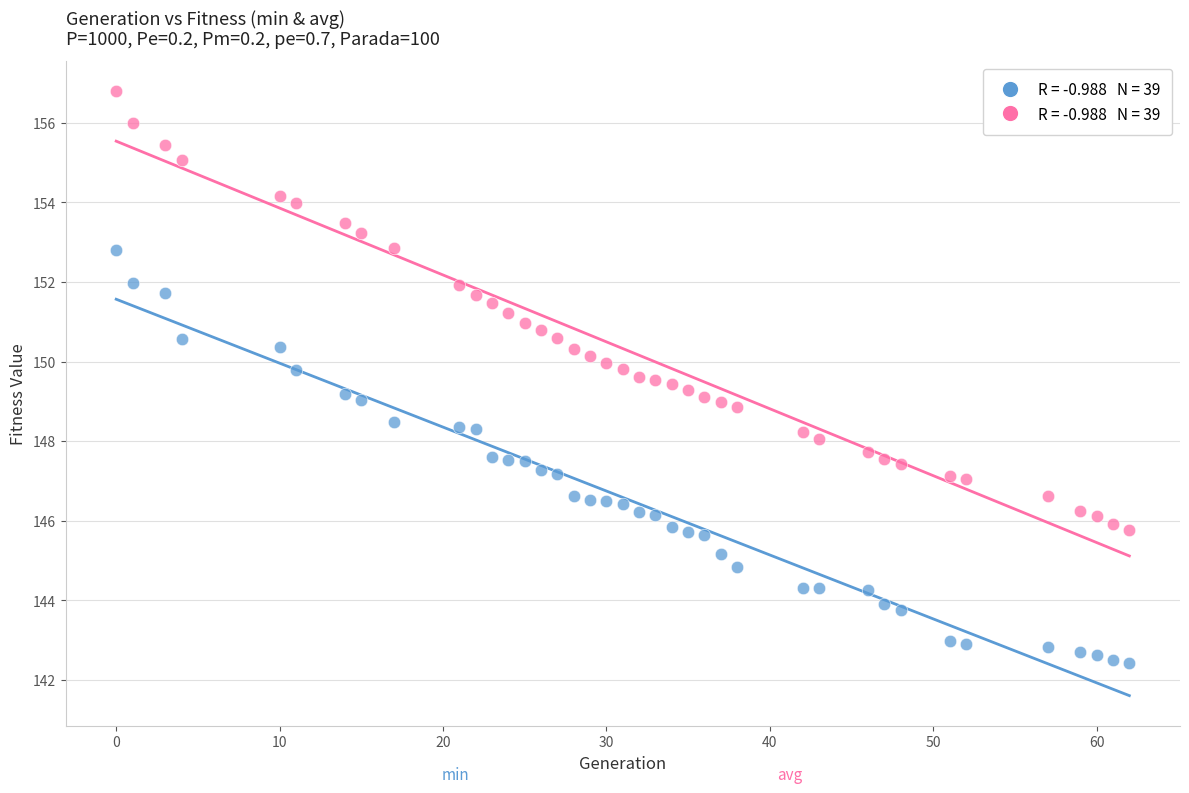

Across all data points, what is the range of Y values (max minus min)?

14.4